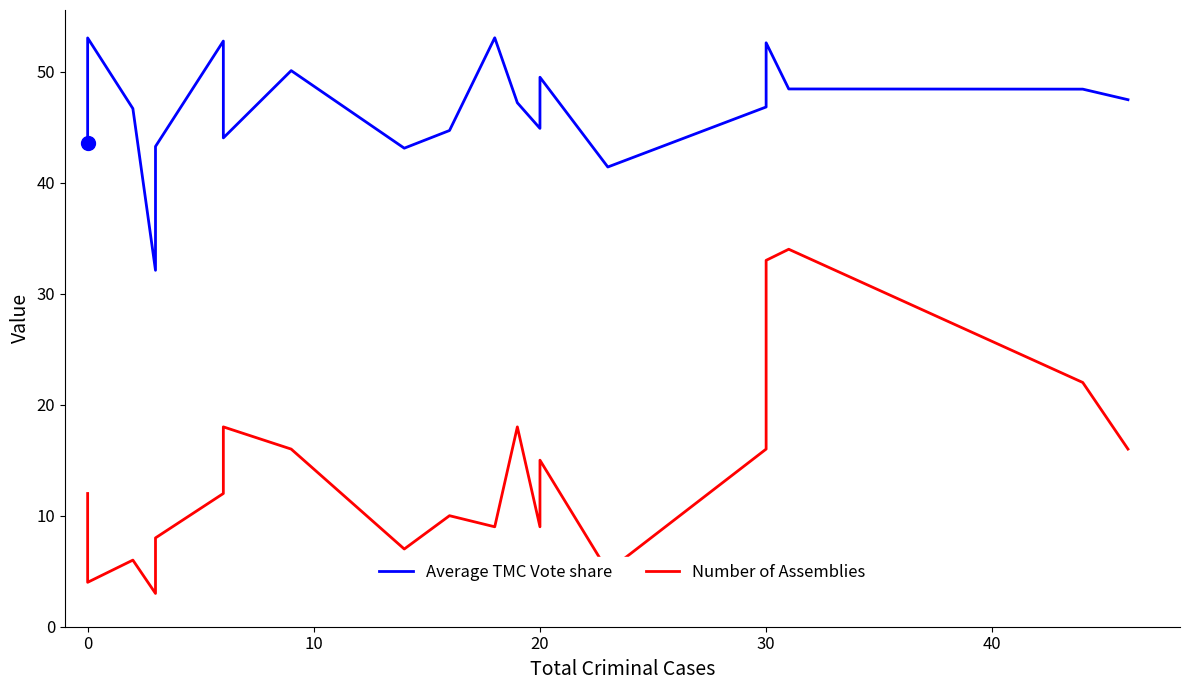

Which series changed the most between 10 and 20?

Number of Assemblies